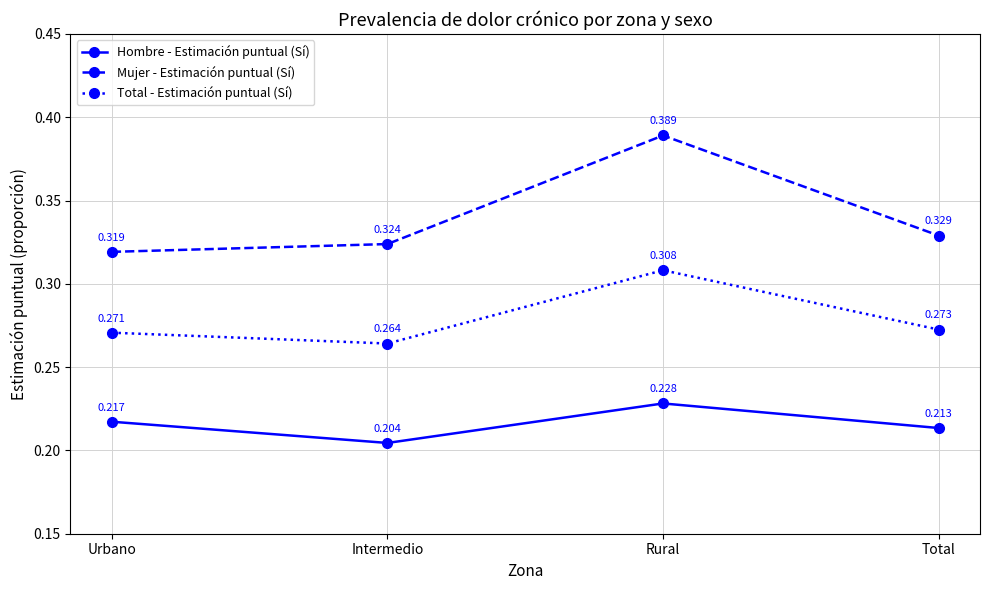

Is this an area chart (filled region under the line)?

No